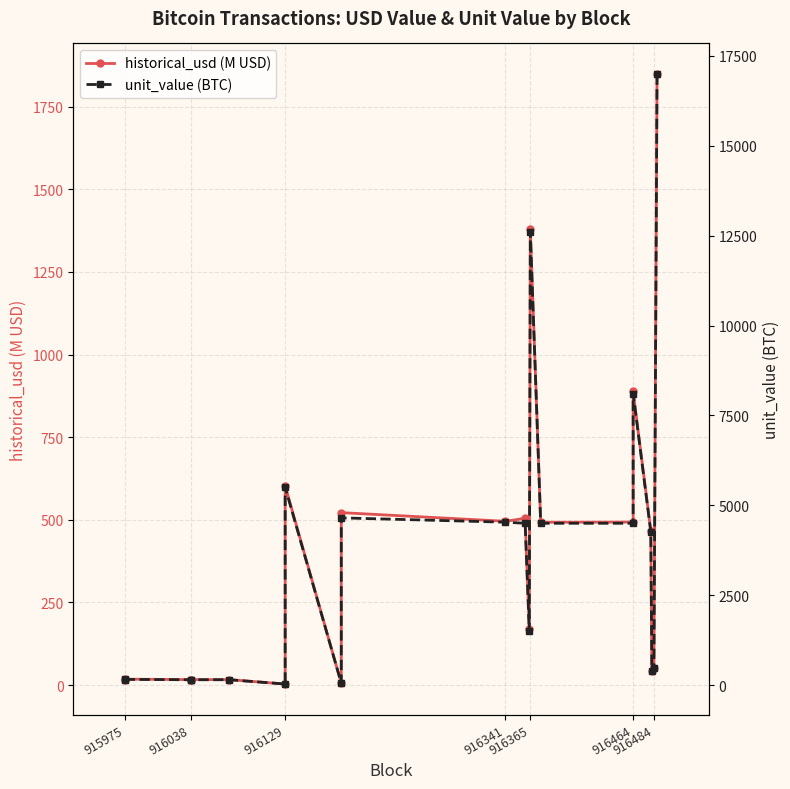

Does the chart have visible grid lines?

Yes